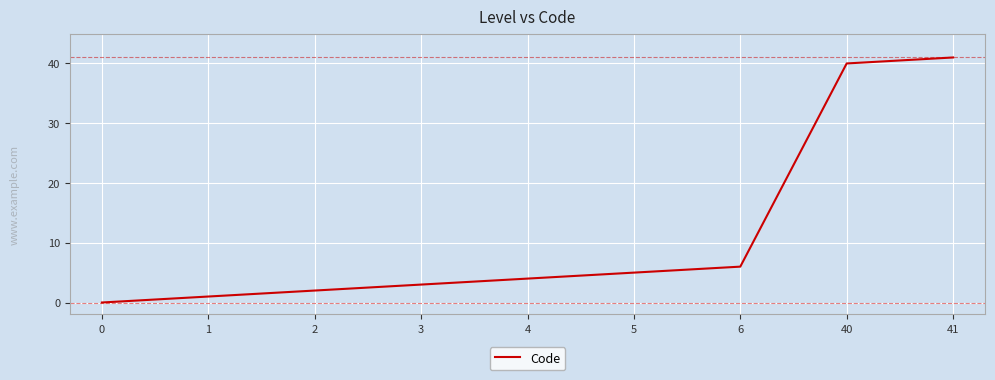

Is it true that the value at 4 is 1?

False